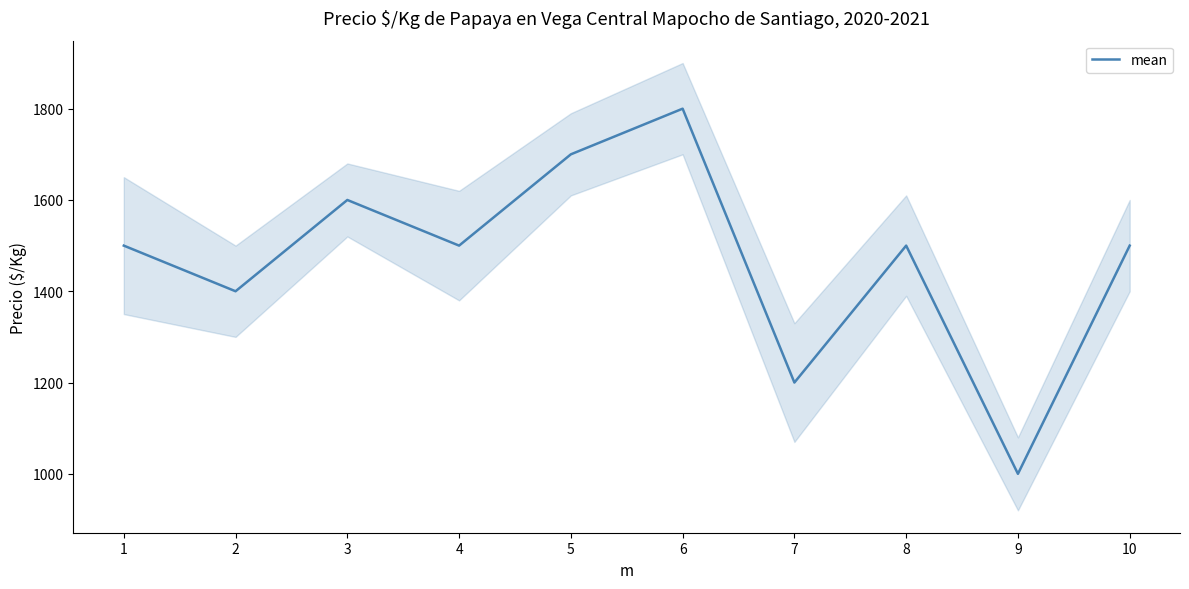

What is the minimum value shown in the chart?

1000